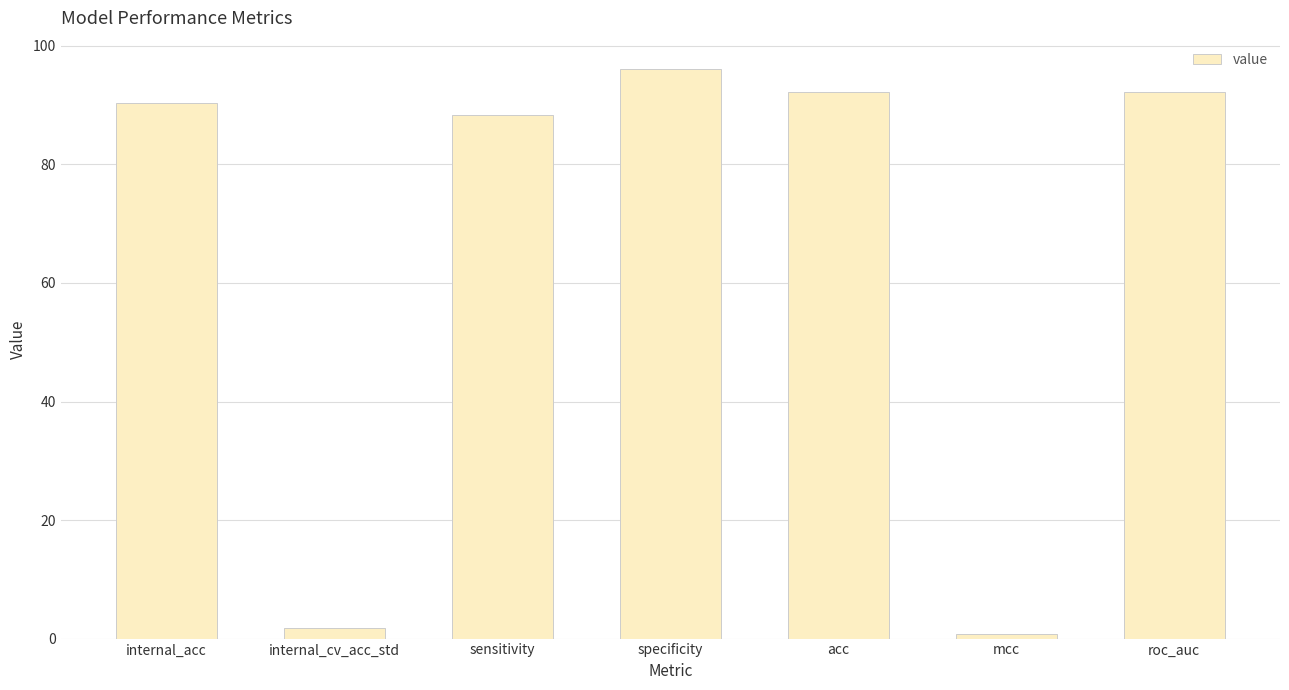

Reading left to right, extract all data points from this chart.

internal_acc=90.4	internal_cv_acc_std=1.8	sensitivity=88.4	specificity=96.1	acc=92.2	mcc=0.8	roc_auc=92.2